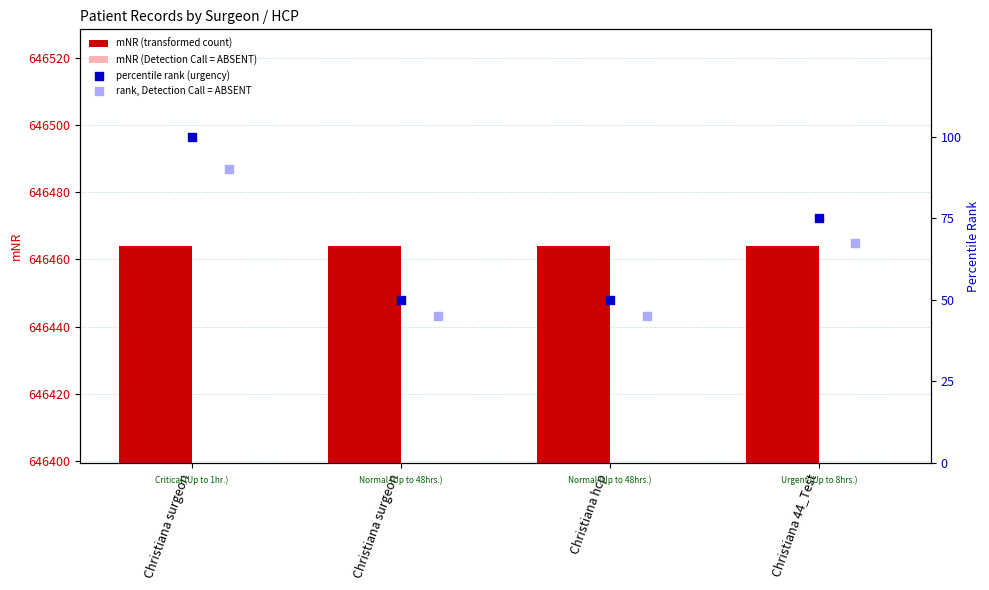

Which series reaches the minimum Y coordinate?

rank, Detection Call = ABSENT